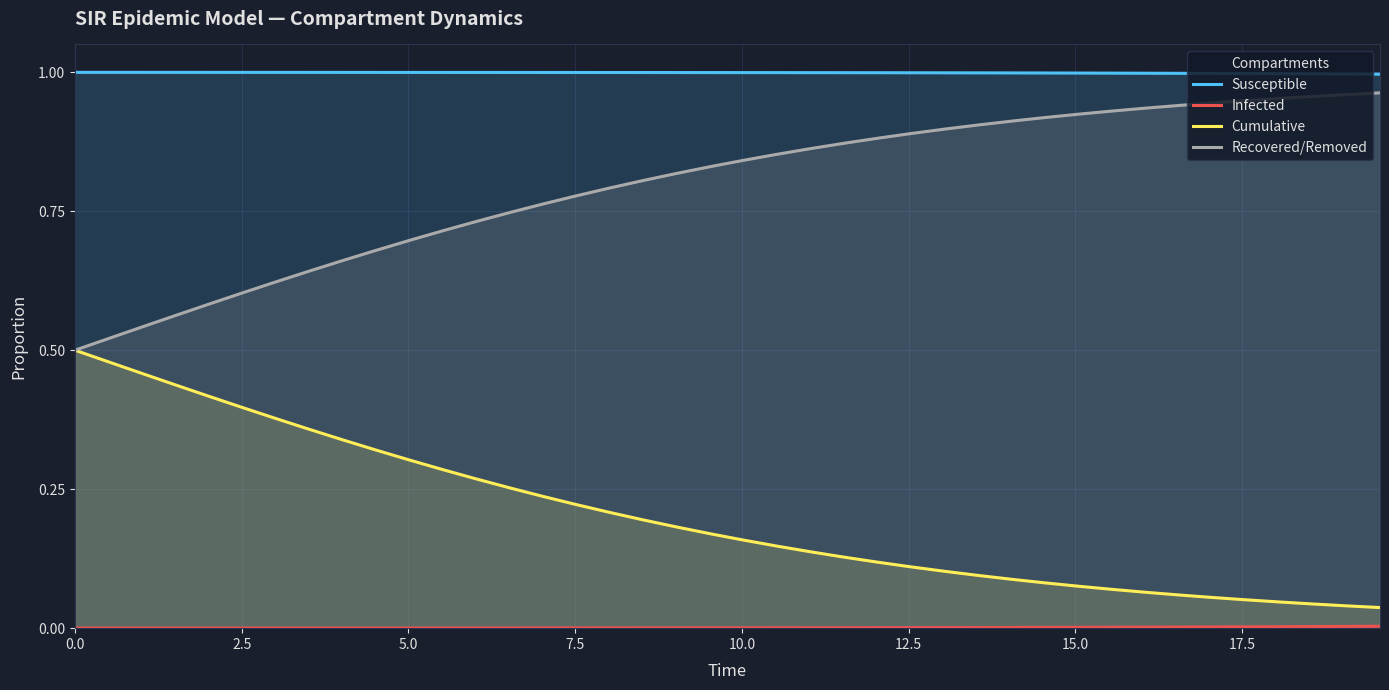

True or false: Cumulative and Susceptible cross at least once.

False